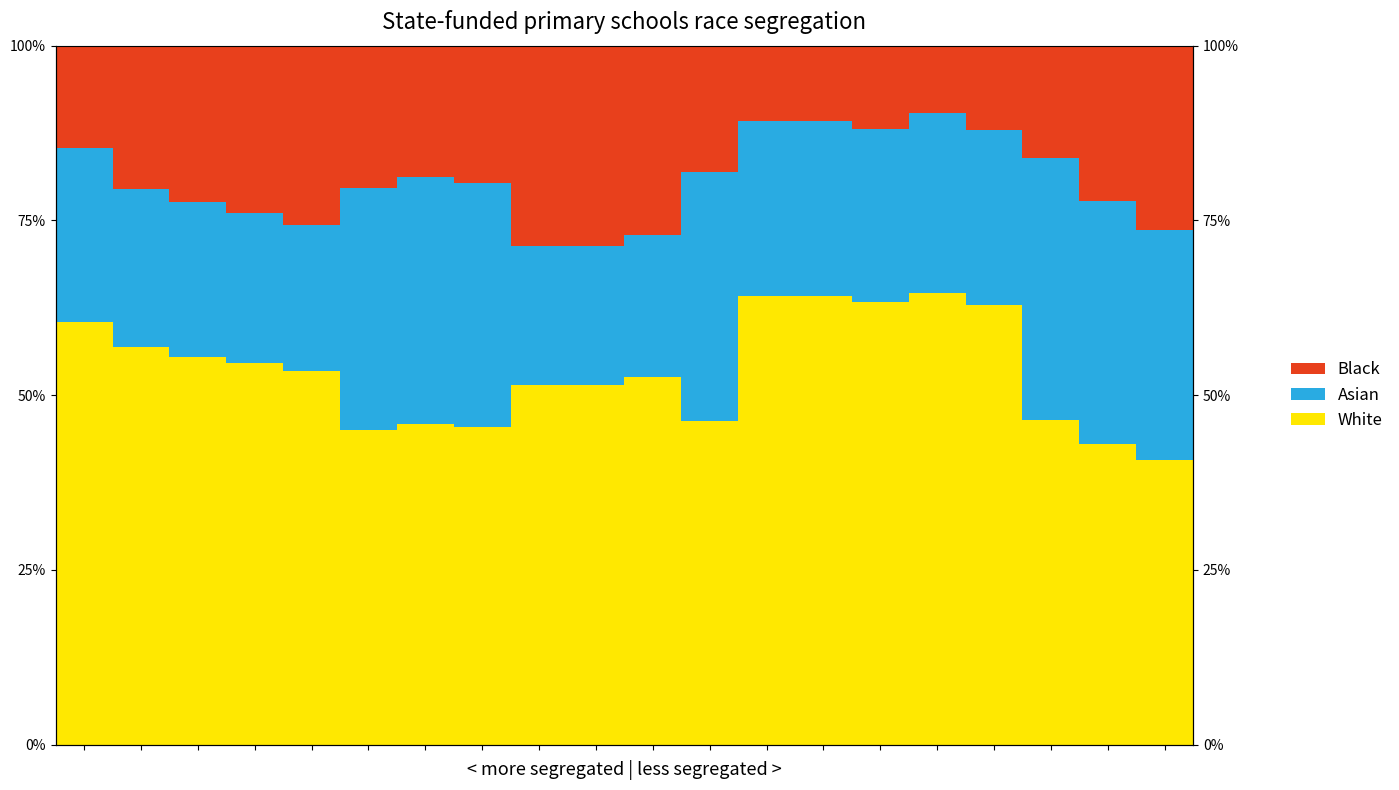

Count the number of categories in the chart.

20